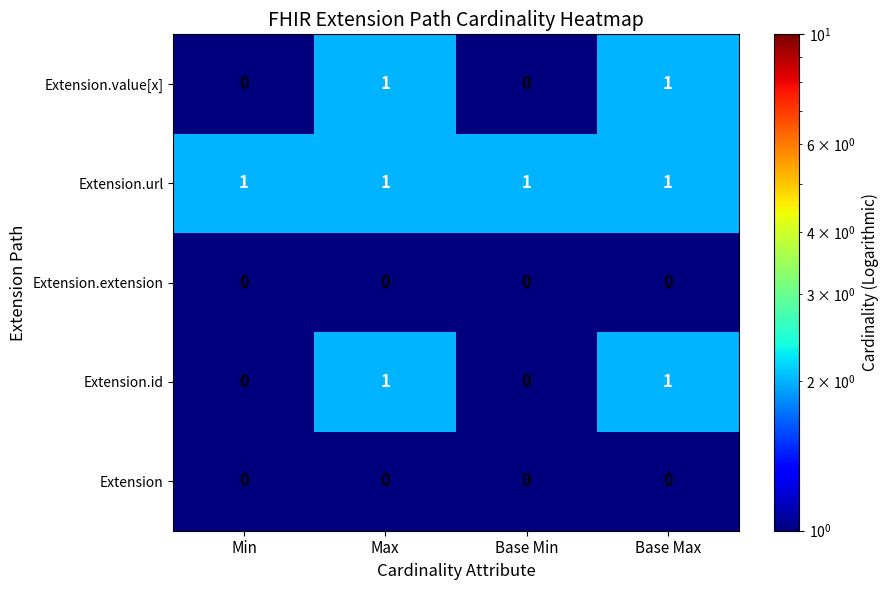

What is the minimum value shown in the chart?

0